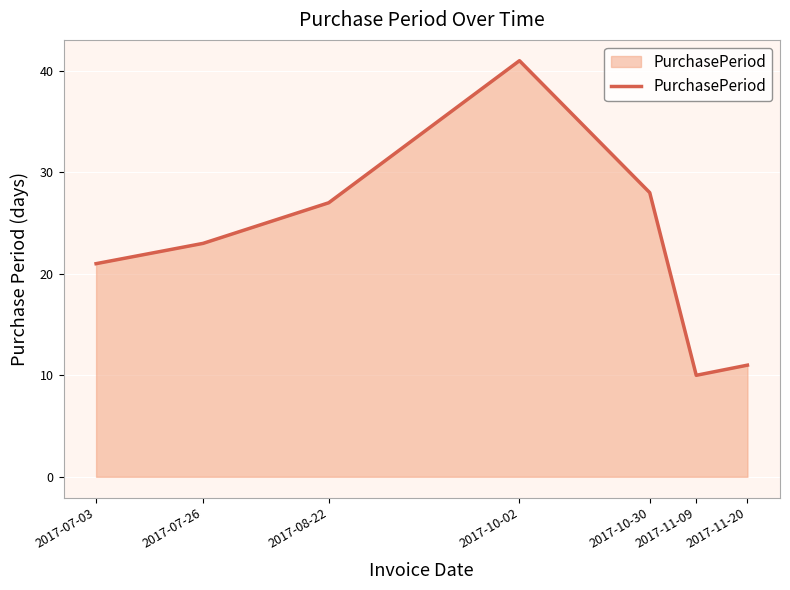

Which has a higher value, 2017-08-22 or 2017-11-09?

2017-08-22